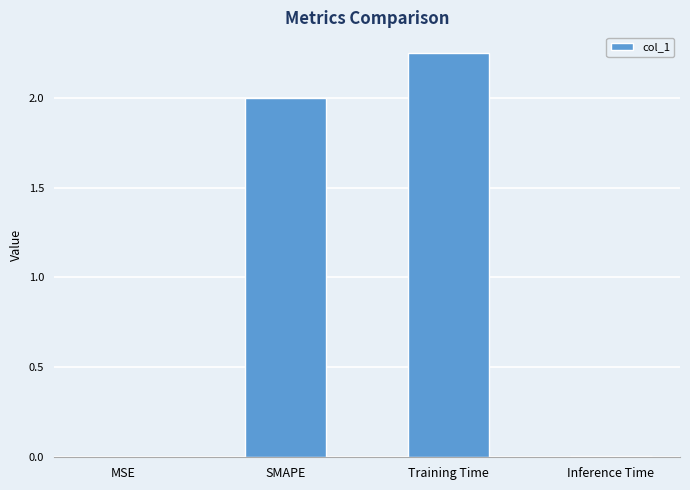

Which has a higher value, SMAPE or Inference Time?

SMAPE